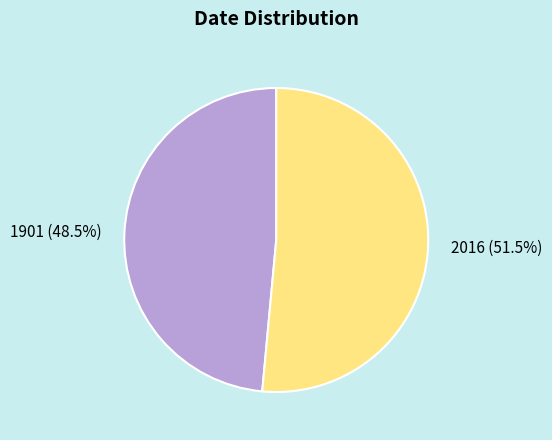

Which category has the biggest portion of the pie?

2016